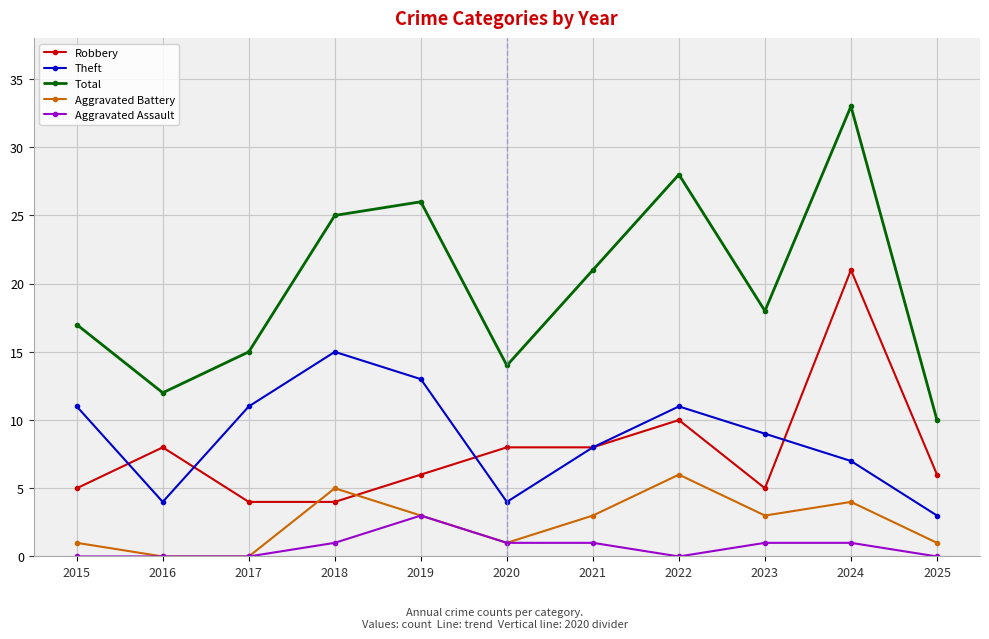

Reading left to right, extract all data points from this chart.

Robbery: 2015=5	2016=8	2017=4	2018=4	2019=6	2020=8	2021=8	2022=10	2023=5	2024=21	2025=6
Theft: 2015=11	2016=4	2017=11	2018=15	2019=13	2020=4	2021=8	2022=11	2023=9	2024=7	2025=3
Total: 2015=17	2016=12	2017=15	2018=25	2019=26	2020=14	2021=21	2022=28	2023=18	2024=33	2025=10
Aggravated Battery: 2015=1	2016=0	2017=0	2018=5	2019=3	2020=1	2021=3	2022=6	2023=3	2024=4	2025=1
Aggravated Assault: 2015=0	2016=0	2017=0	2018=1	2019=3	2020=1	2021=1	2022=0	2023=1	2024=1	2025=0